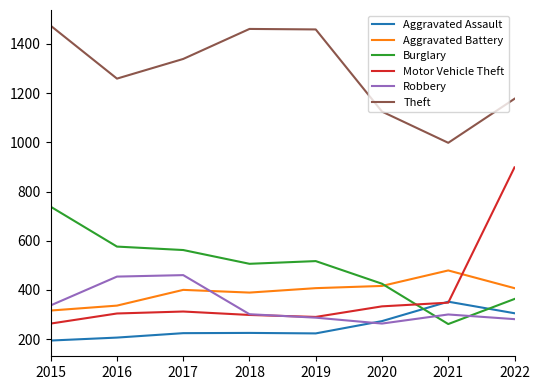

True or false: Burglary has a value of 261 at 2021.

True